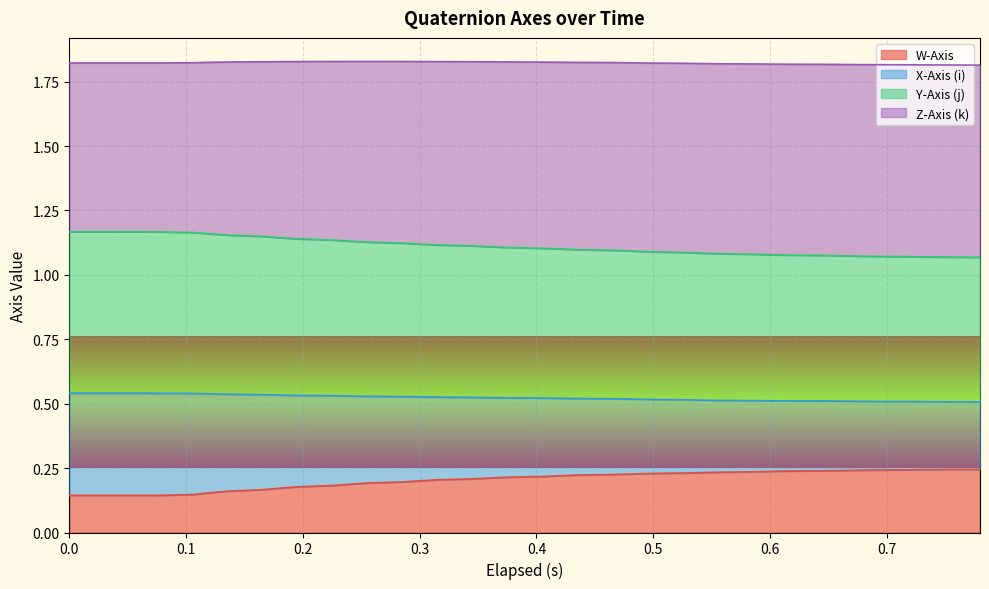

What are all the series names shown in the legend?

W-Axis, X-Axis (i), Y-Axis (j), Z-Axis (k)